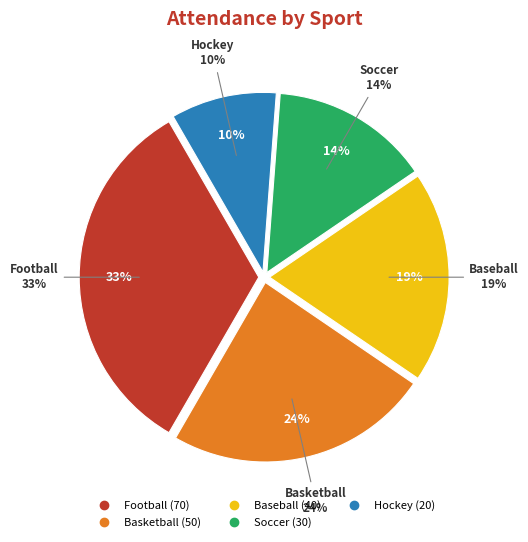

Count the number of slices in the pie.

5